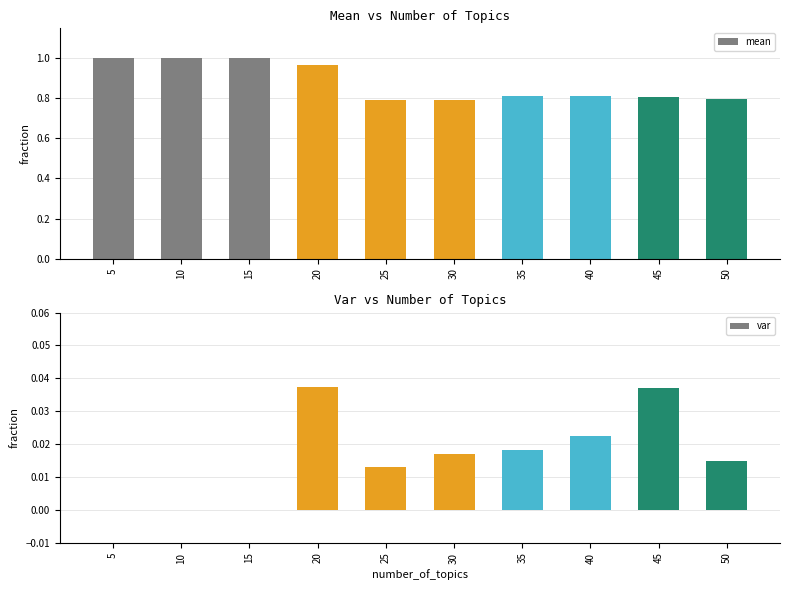

Is it true that mean equals 0.8 at 40?

True